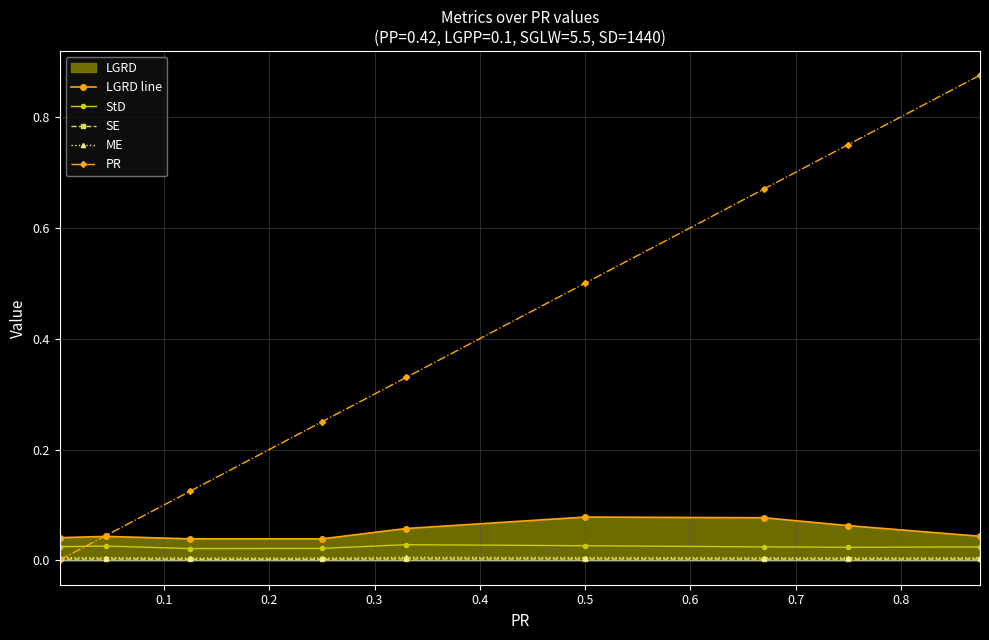

How many lines are shown in the chart?

5